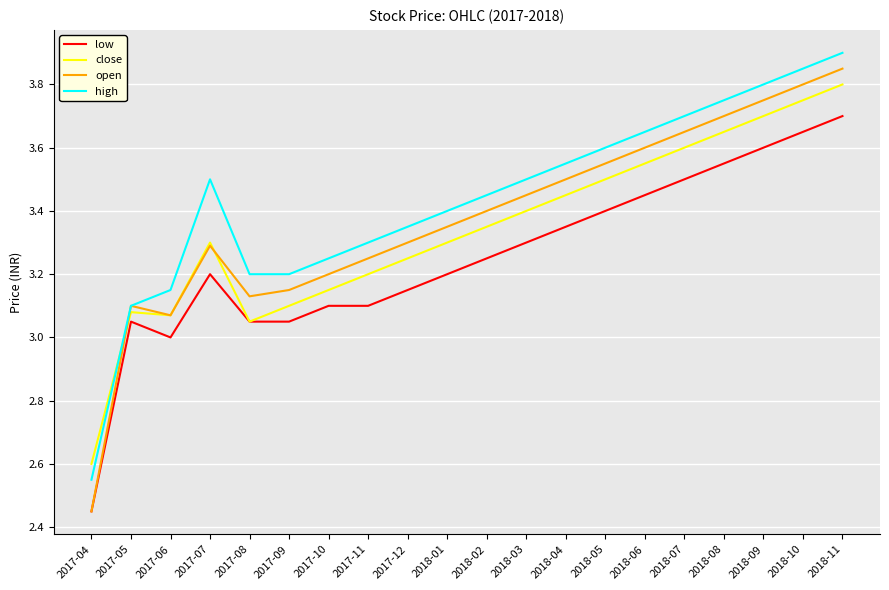

At which category does the chart reach its peak across all series?

2018-11